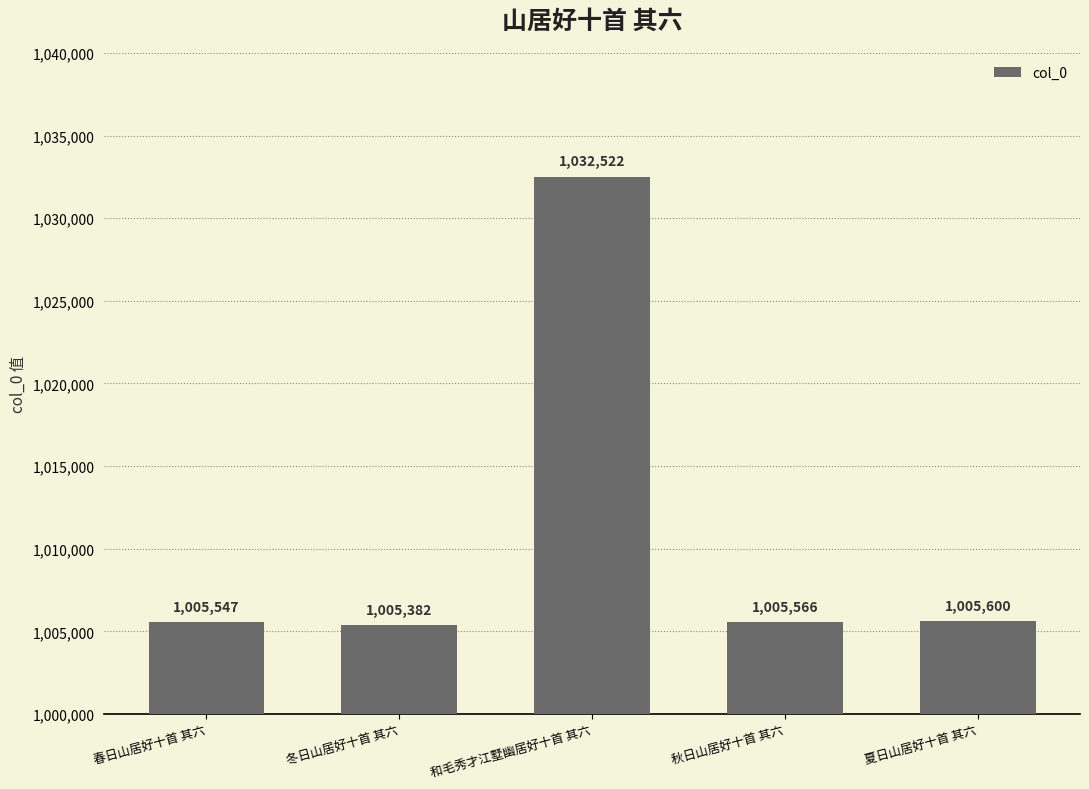

What is the difference between the values at 和毛秀才江墅幽居好十首 其六 and 冬日山居好十首 其六?

27140